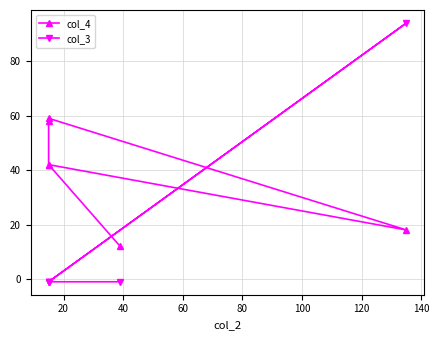

Count the number of categories in the chart.

6